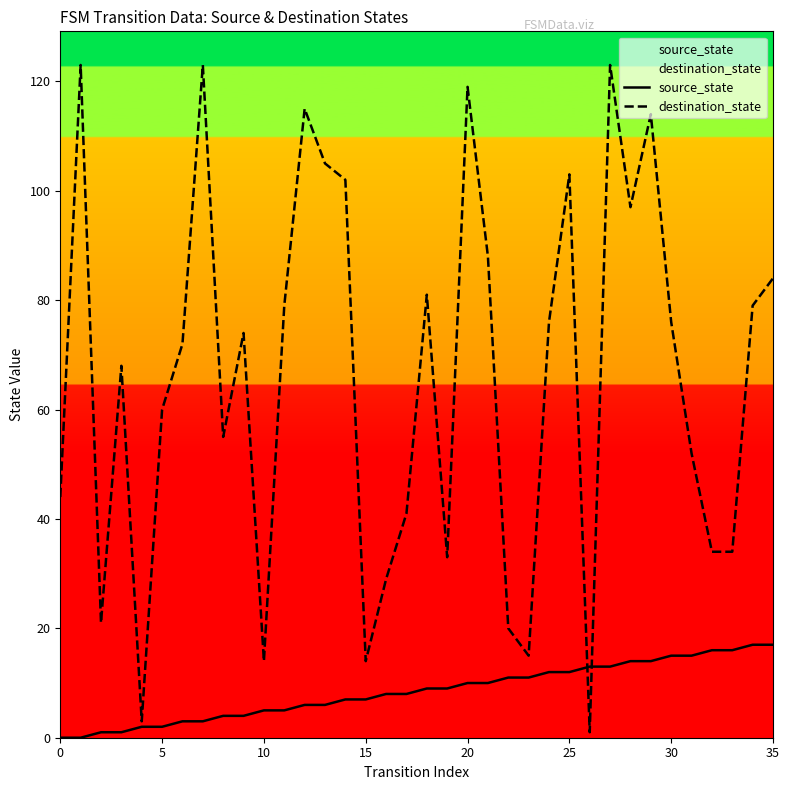

How many values in the destination_state series are below 74?

18